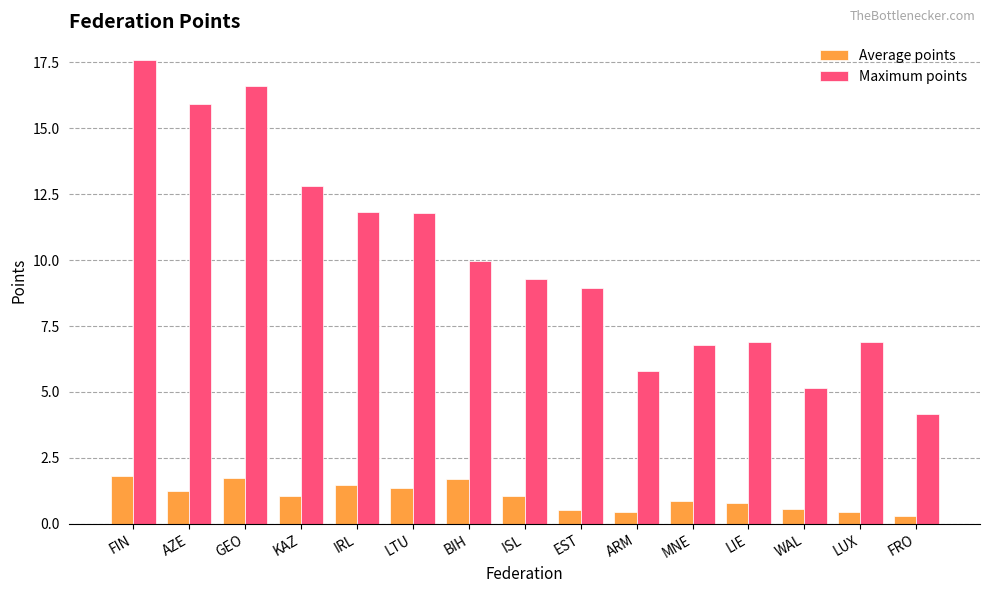

List the series in order of their overall mean, lowest first.

Average points, Maximum points